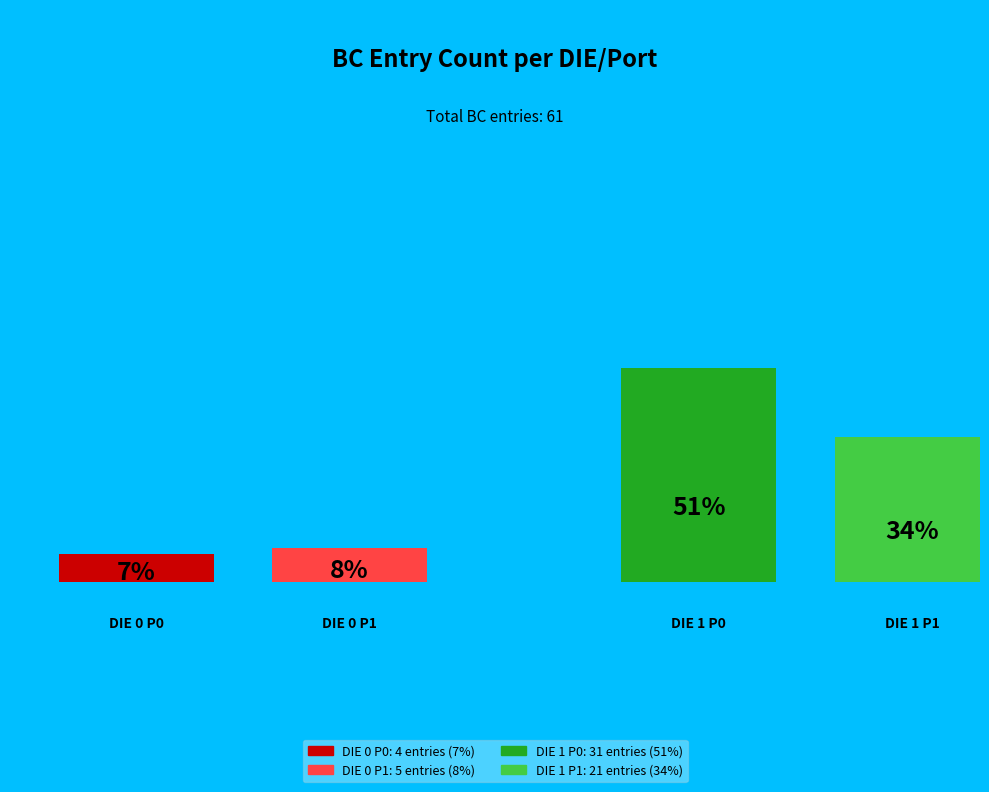

What percentage is the DIE 1 P1 slice, to the nearest percent?

34%